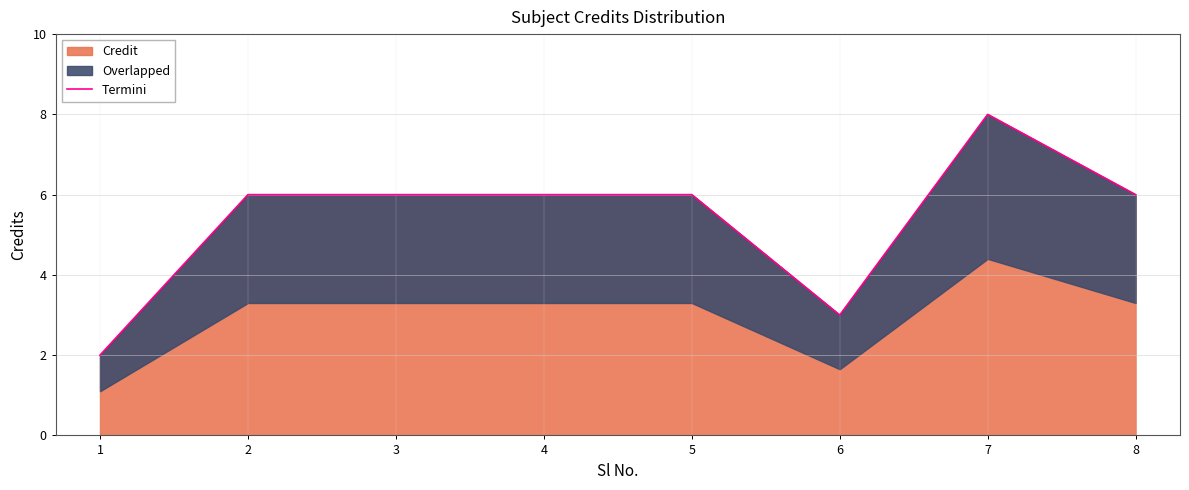

Is it true that the value at 8 is 1?

False